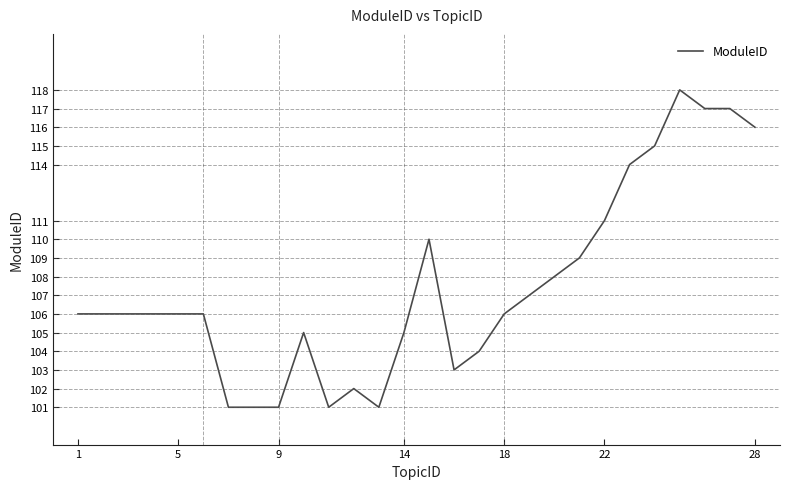

What is the maximum value shown in the chart?

118